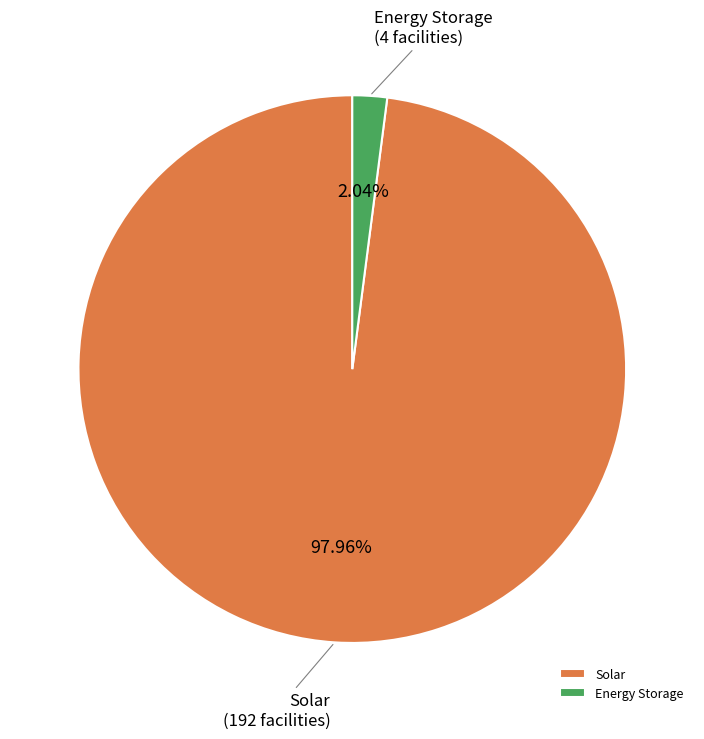

Is there a majority slice in this chart?

Yes